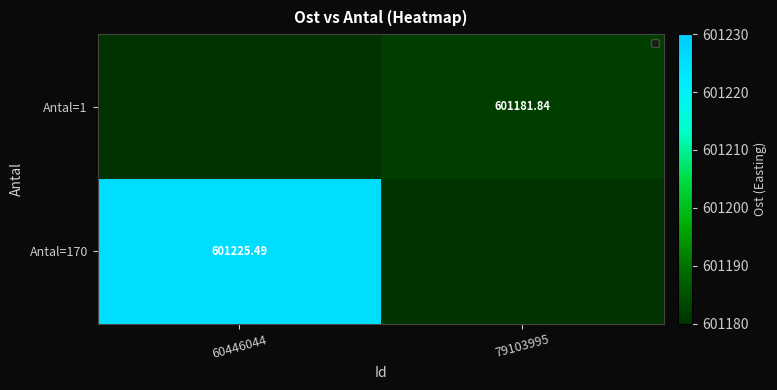

What is the change in value from 60446044 to 79103995?

+601181.8